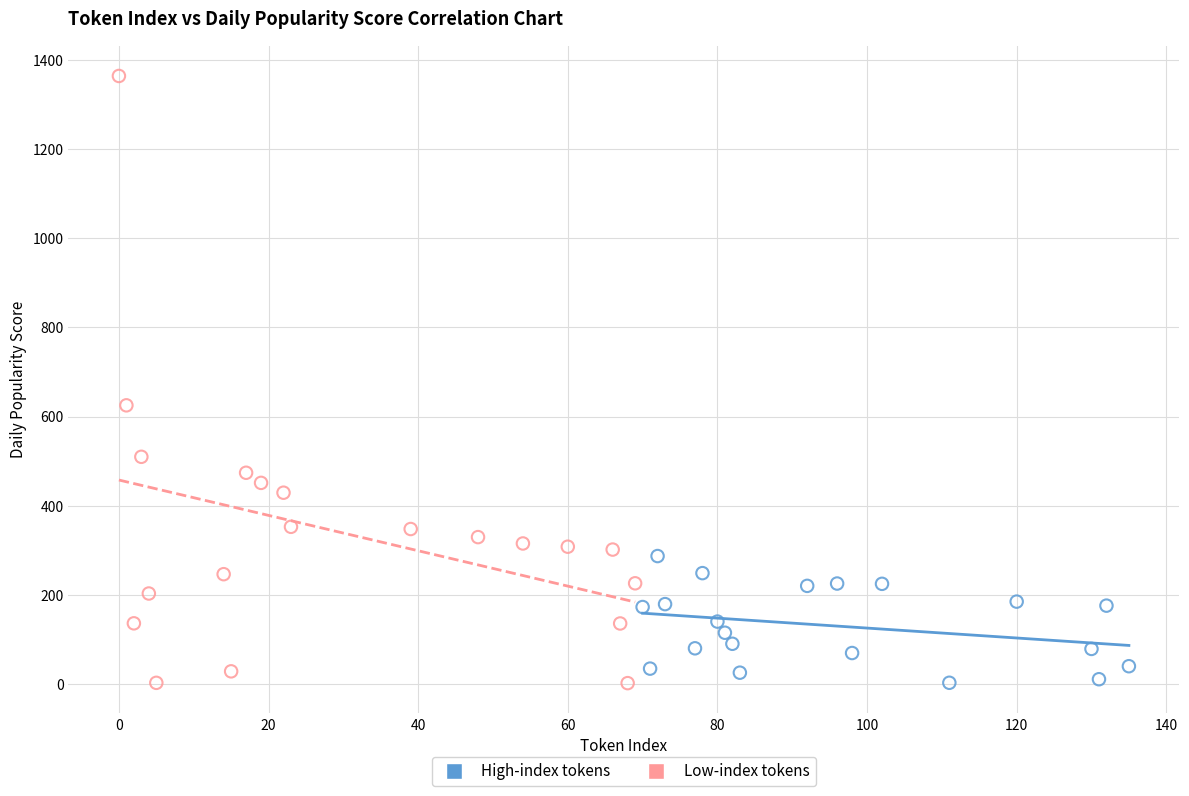

Which series contains the highest Y value?

Low-index tokens